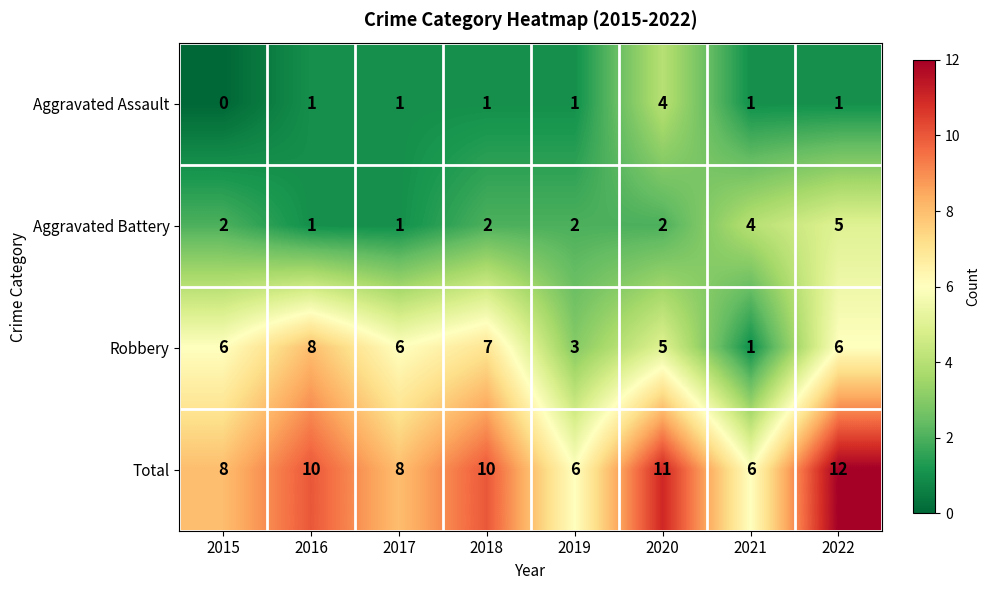

Which series has the largest total across all categories?

Total